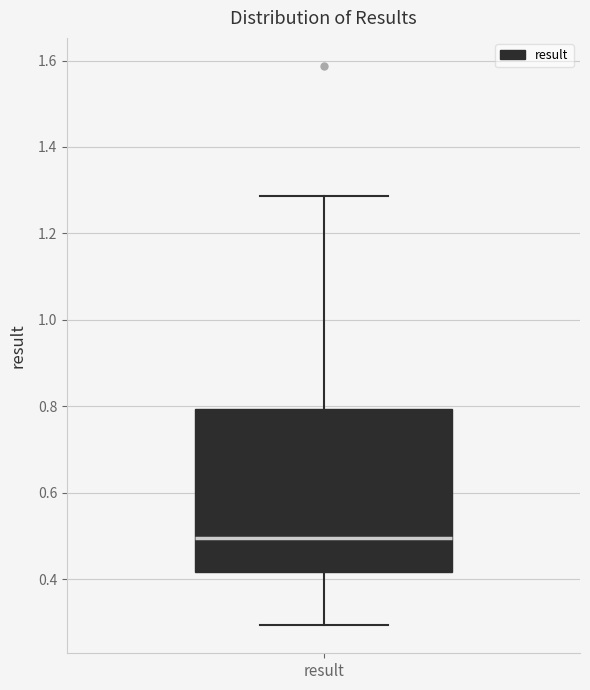

Transcribe this box plot: give where the median line is, the range the box spans, and where the two whiskers end, as read against the y-axis. The values are not printed on the chart, so give them approximately, as read against the axis.

median 0.50, box 0.42 to 0.80, whiskers 0.30 to 1.28